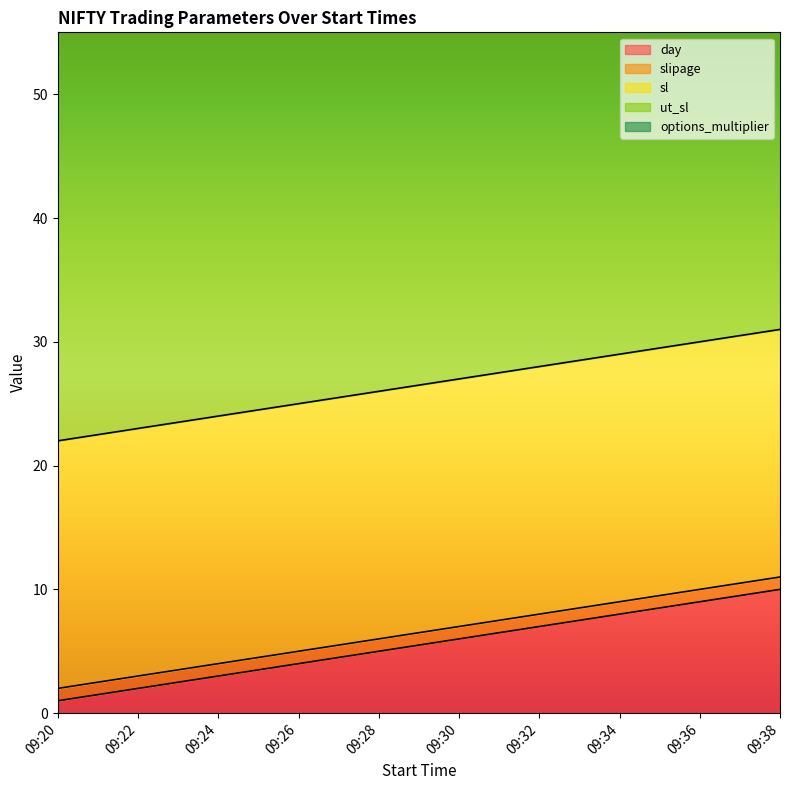

True or false: slipage has a value of 1 at 09:20.

True